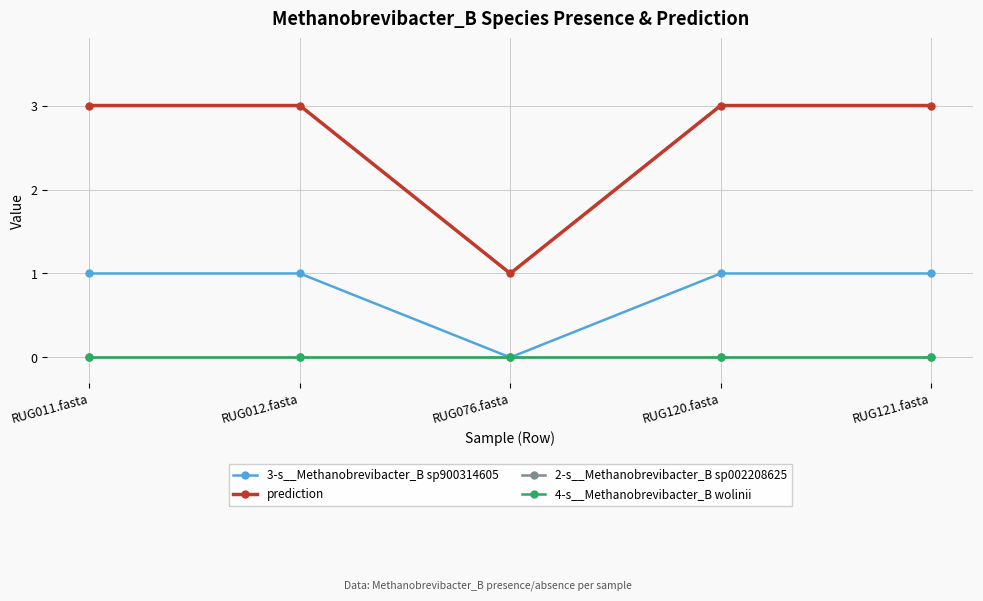

What is the value of the prediction point at the 2nd from the left?

3